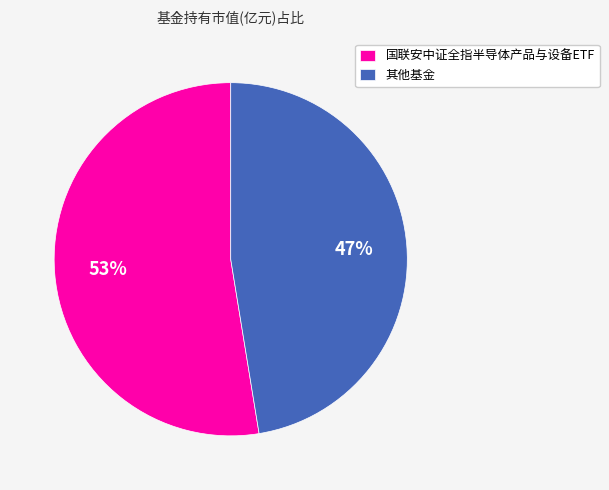

What is the smallest slice in the pie chart?

其他基金